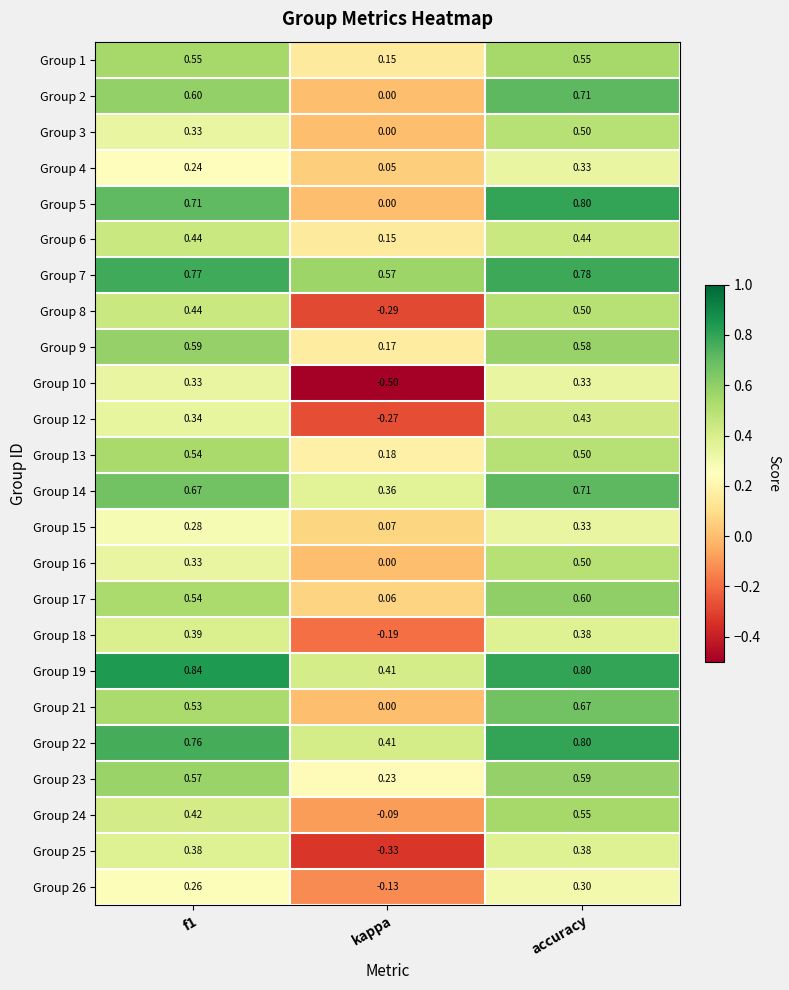

Where is Group 23 nearest to the value 0?

kappa